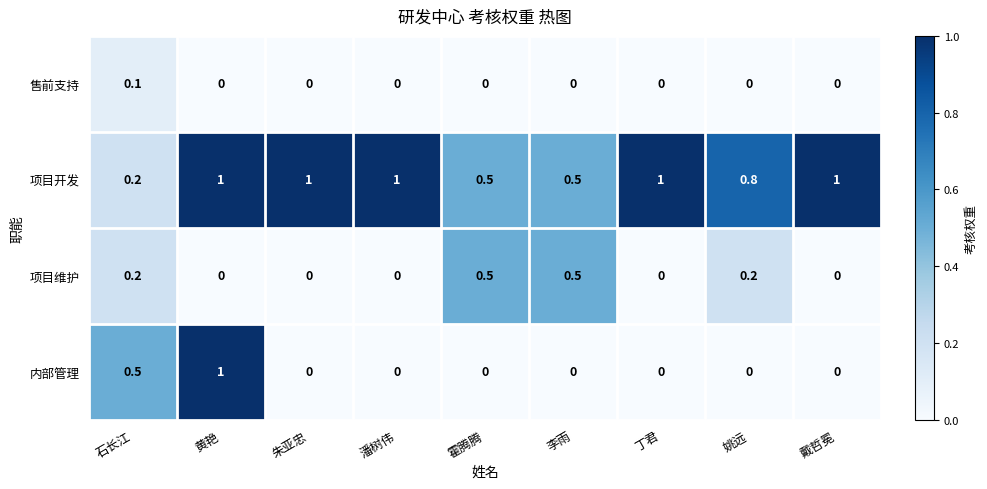

What is the difference between the second highest and minimum values in the 项目开发 series?

0.8